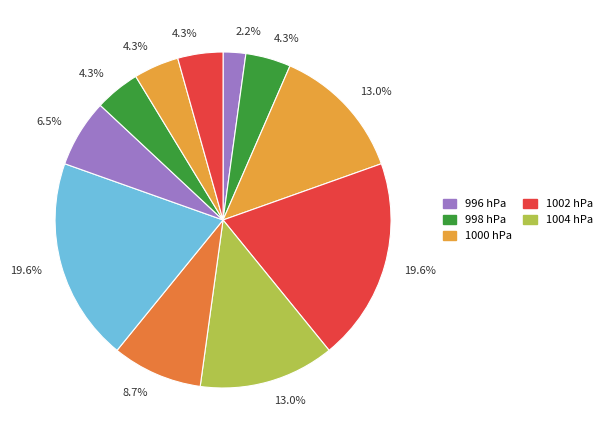

Count the number of slices in the pie.

11